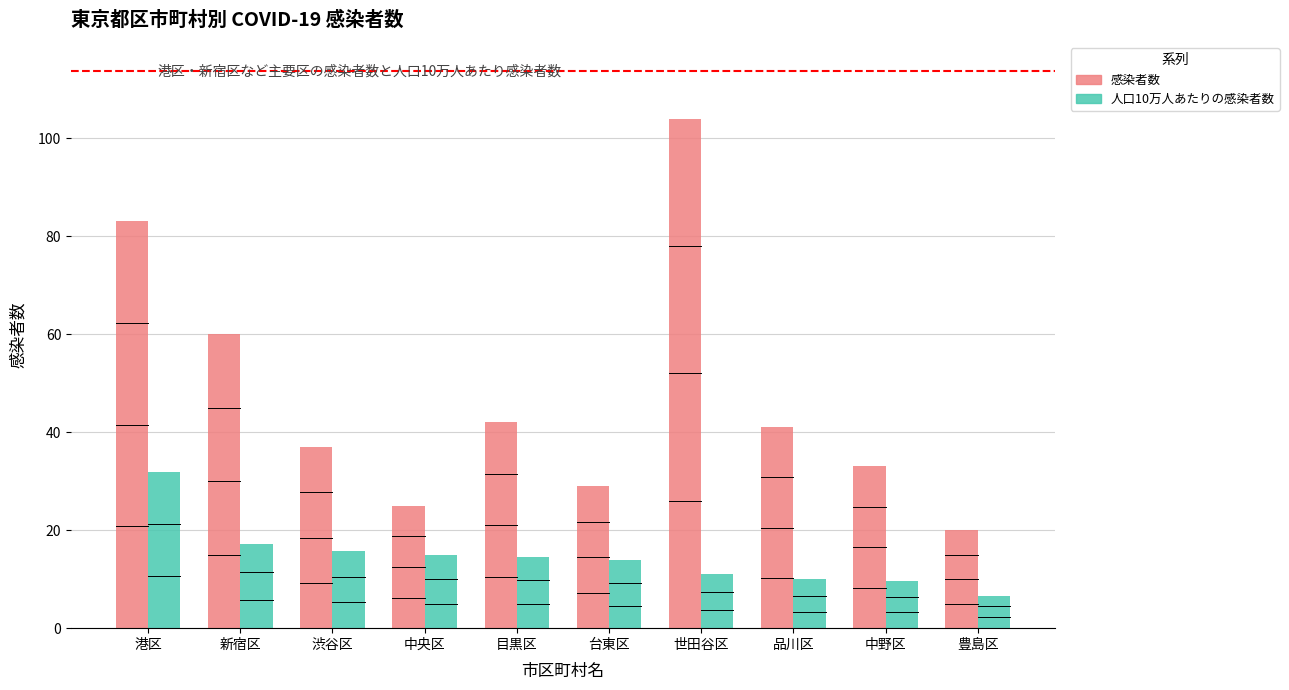

What is the smallest value displayed?

6.6